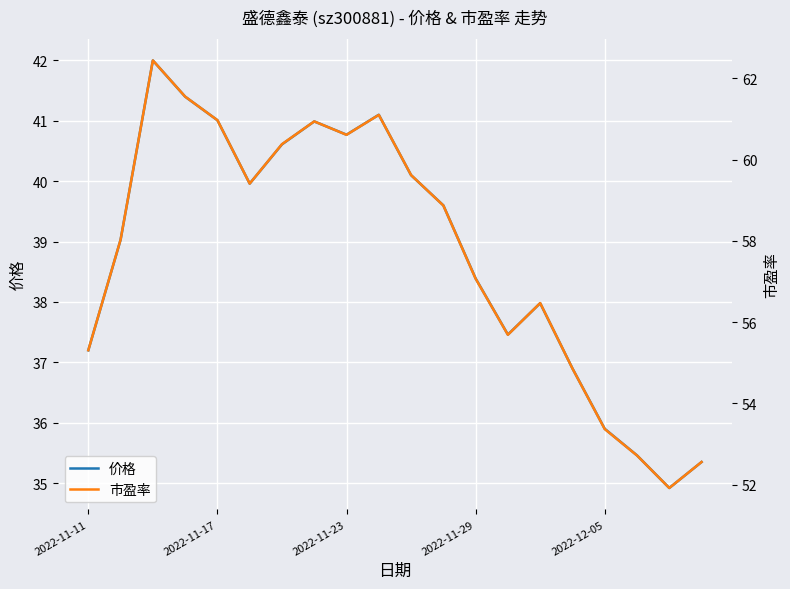

Between 18 and 6, which is larger?

6